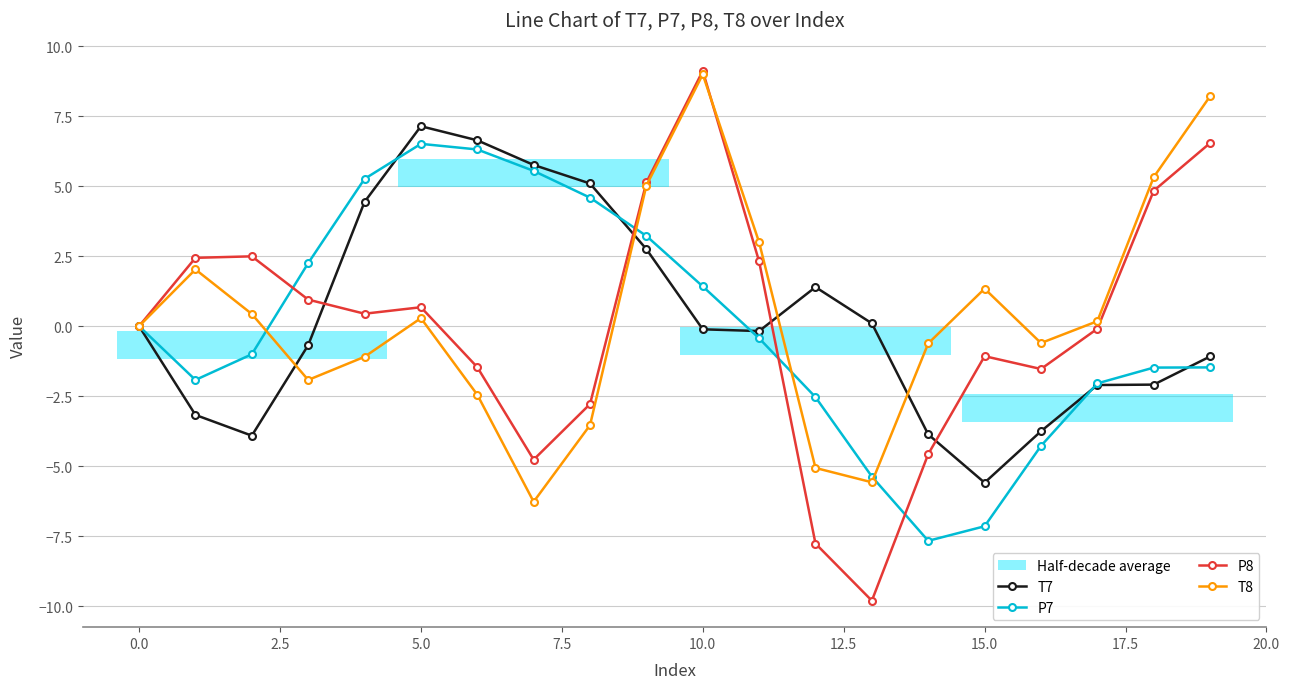

At which category does the chart reach its peak across all series?

10